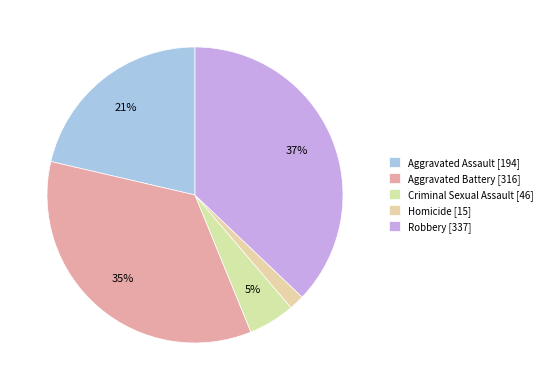

What portion of the pie excludes Homicide?

98.3%